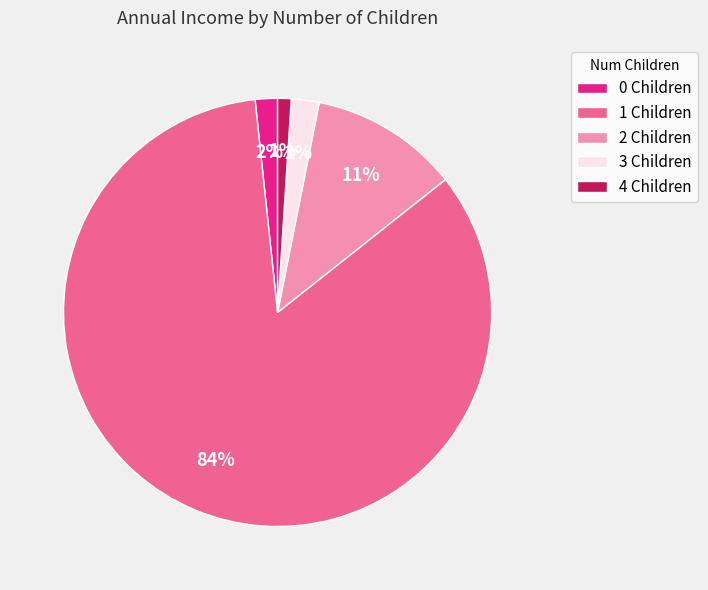

What is the smallest slice in the pie chart?

4 Children